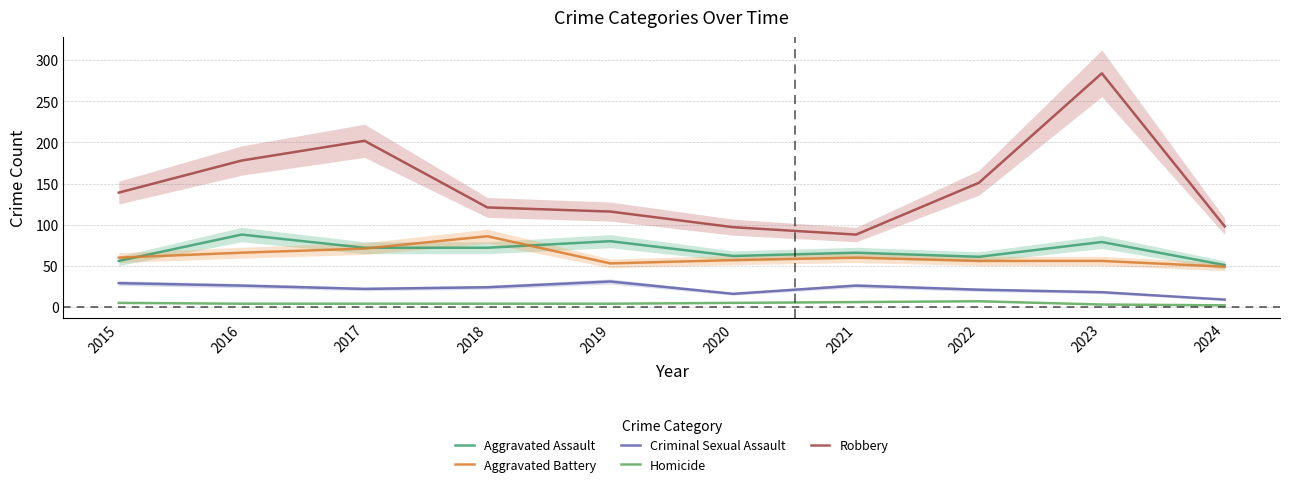

How many values in the Criminal Sexual Assault series exceed 24?

4